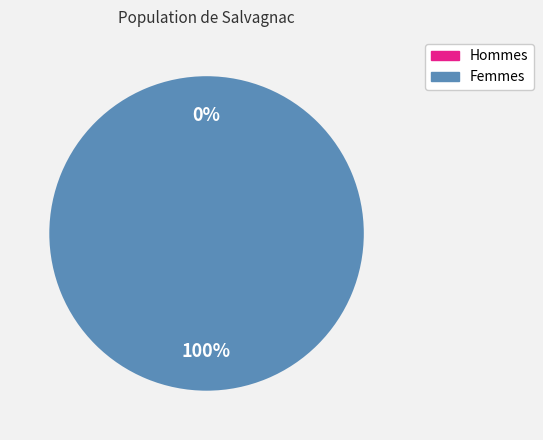

Is there any slice that represents more than half of the pie?

Yes